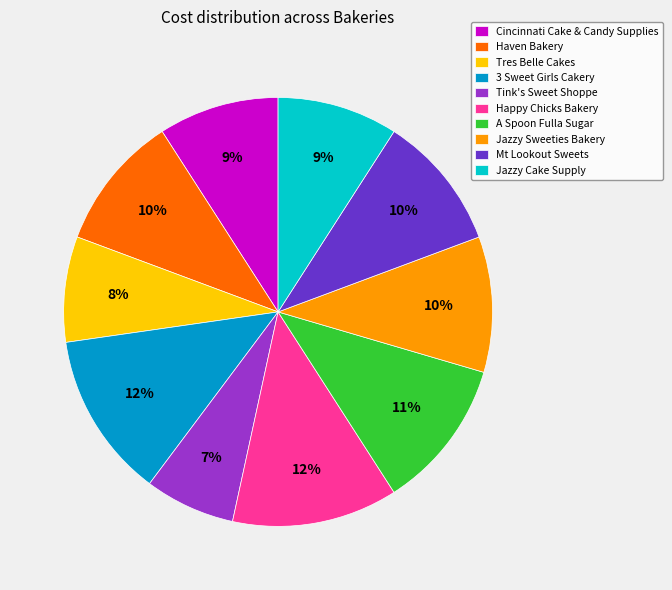

To the nearest percent, what is the average slice percentage?

10%